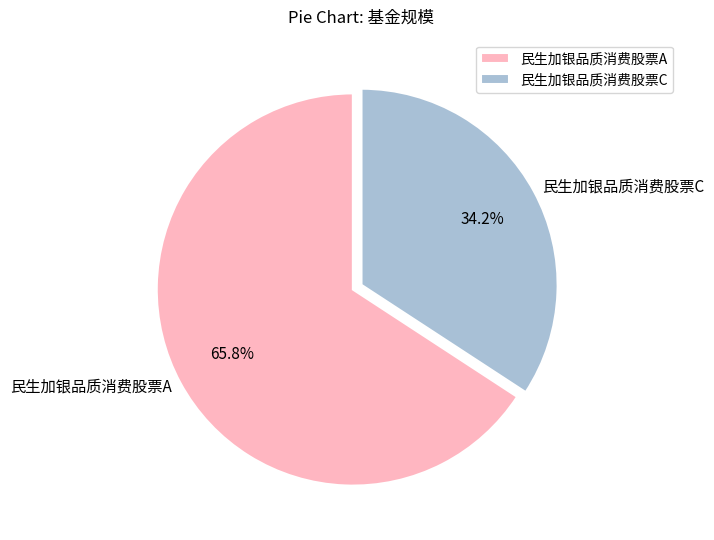

Which slice is the largest?

民生加银品质消费股票A